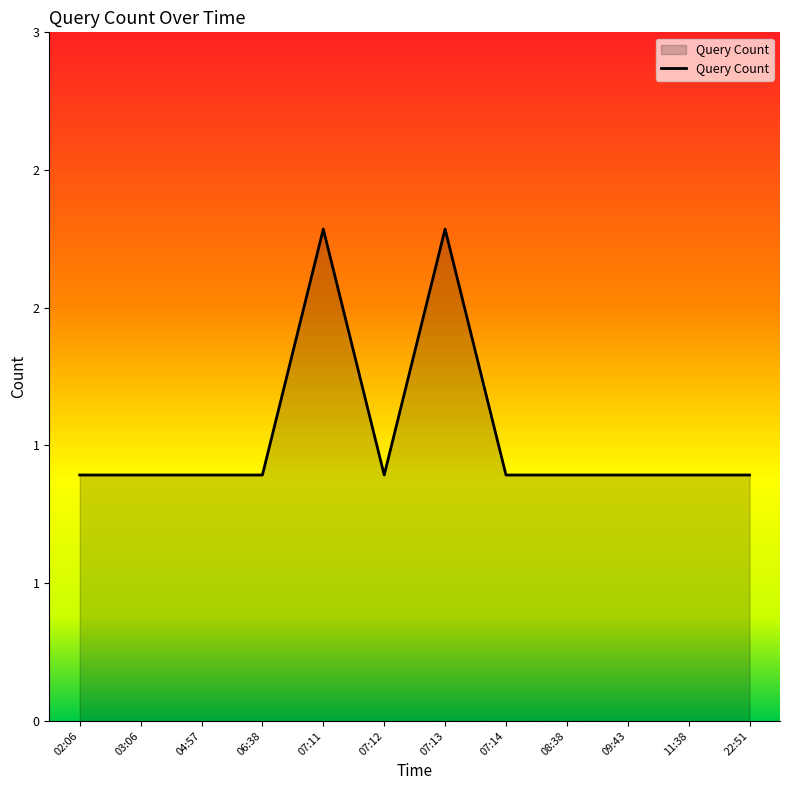

Rank the categories by value from lowest to highest.

02:06, 03:06, 04:57, 06:38, 07:12, 07:14, 08:38, 09:43, 11:38, 22:51, 07:11, 07:13